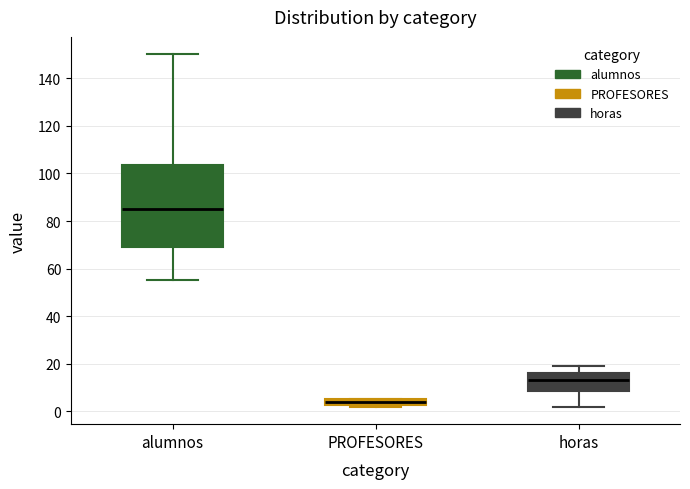

Where is the lower edge of the box for horas on the y-axis? The values are not printed on the chart, so give them approximately, as read against the axis.

8